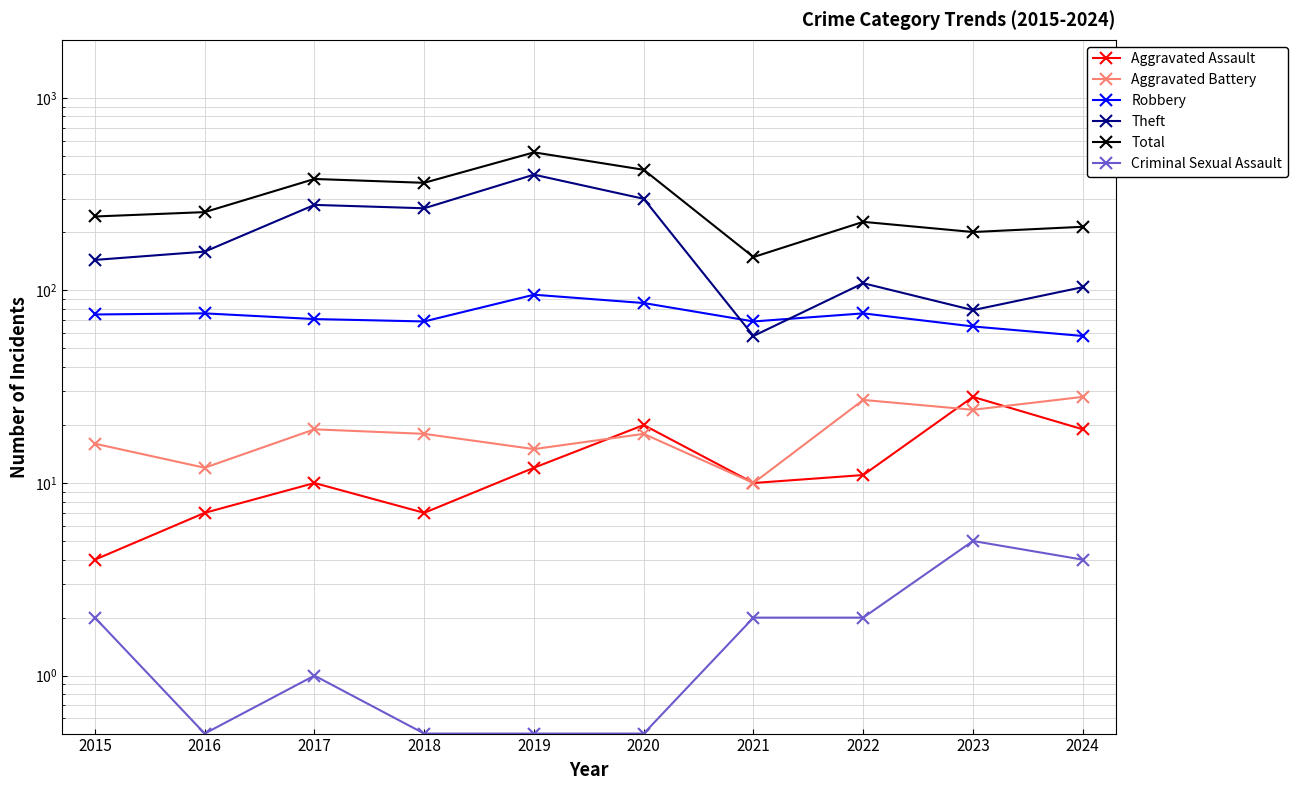

Which category has the highest value in the Aggravated Assault series?

2023